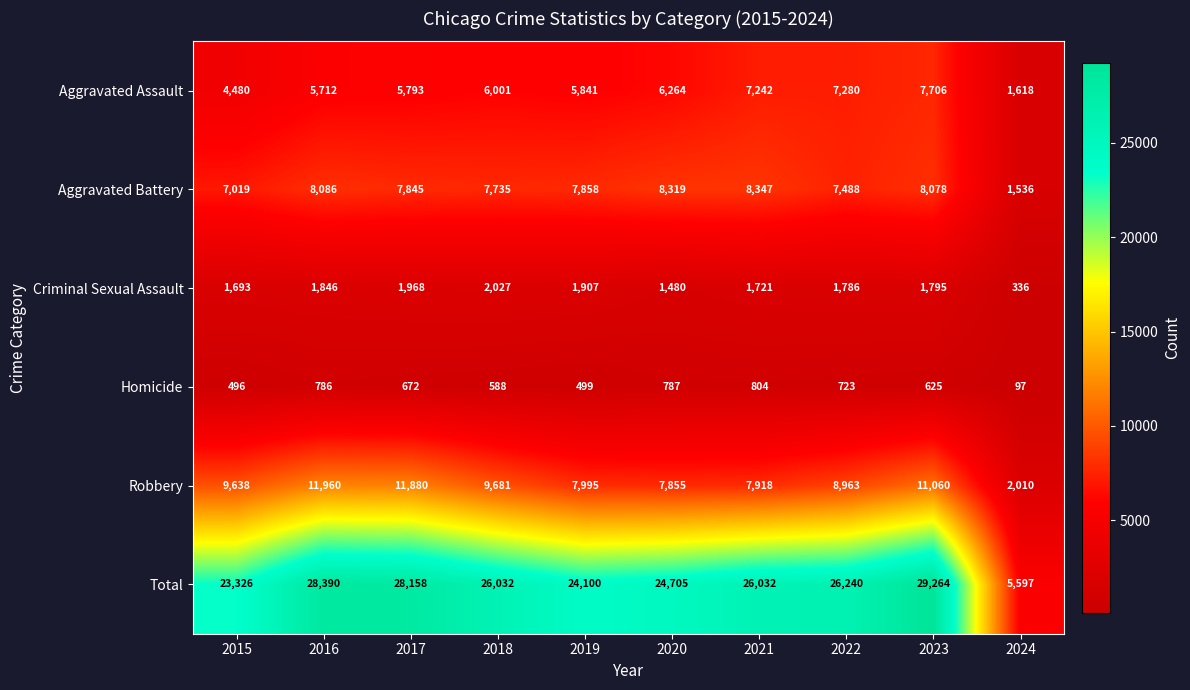

Between 2015 and 2020, which series saw the biggest shift?

Aggravated Assault